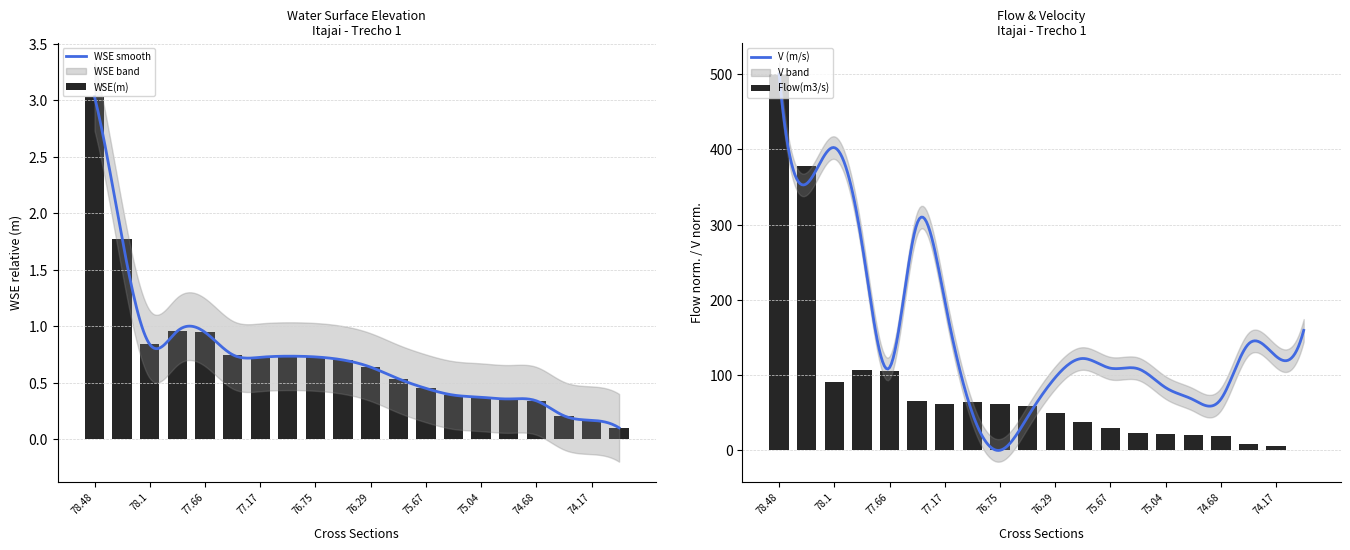

List the series in order of their overall mean, highest first.

Flow(m3/s), WSE(m)